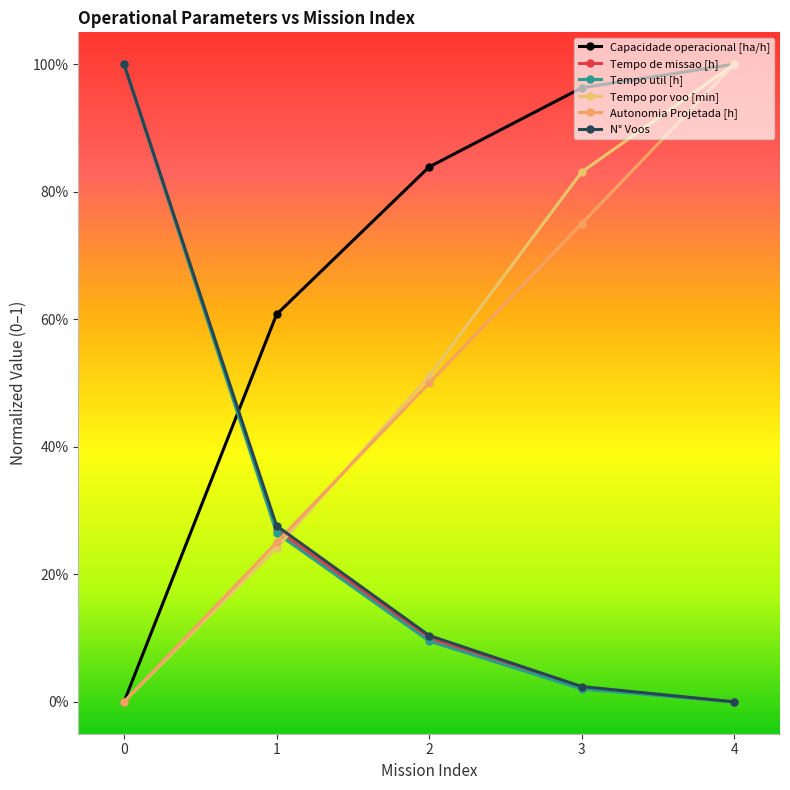

Between 3 and 4, which series saw the biggest shift?

Autonomia Projetada [h]